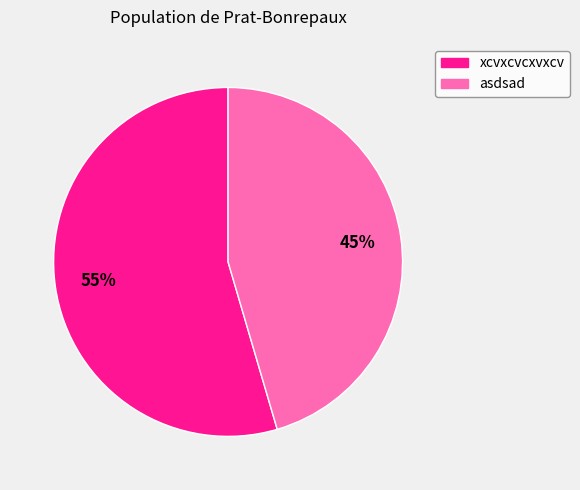

To the nearest percent, what portion does xcvxcvcxvxcv represent?

55%